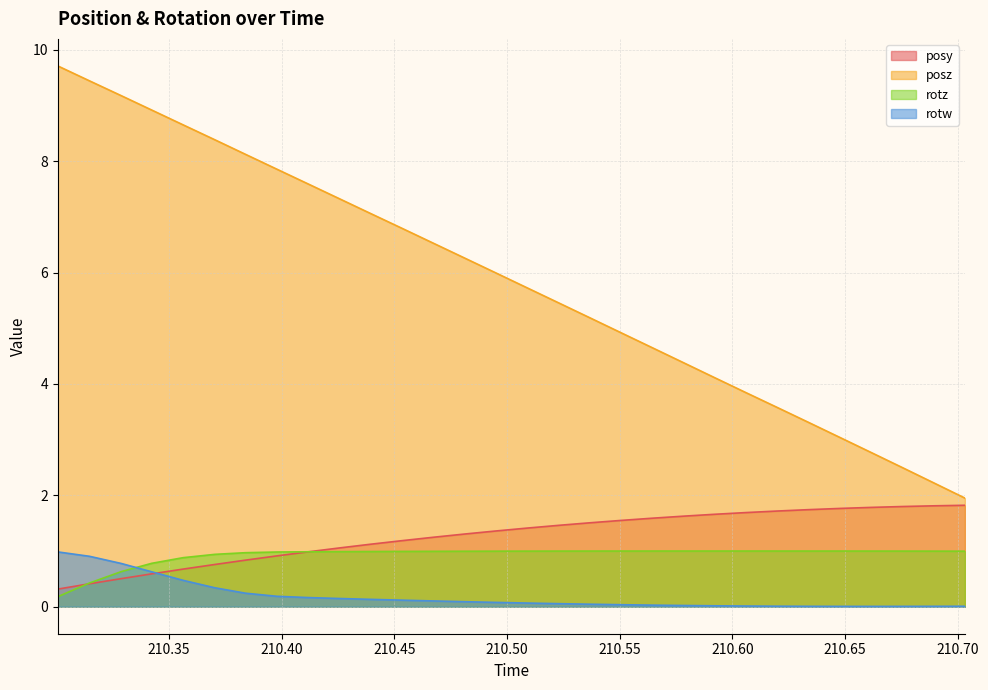

List the labels in order of posz value, largest first.

210.3007, 210.3148, 210.3289, 210.3424, 210.3563, 210.3704, 210.384, 210.3979, 210.4116, 210.4254, 210.4393, 210.4534, 210.4673, 210.4811, 210.4949, 210.5089, 210.5228, 210.5366, 210.5505, 210.5642, 210.5785, 210.592, 210.6058, 210.6198, 210.6337, 210.6478, 210.6615, 210.6757, 210.6897, 210.7032